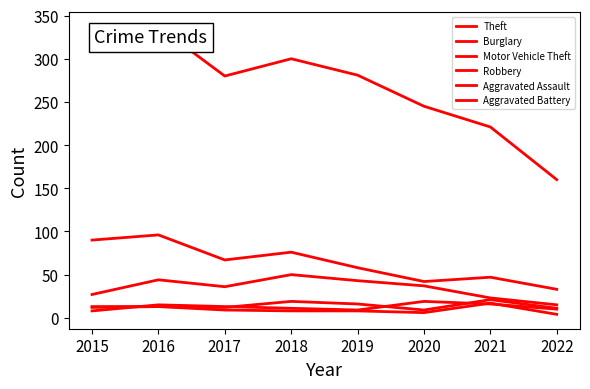

Count the number of categories in the chart.

8